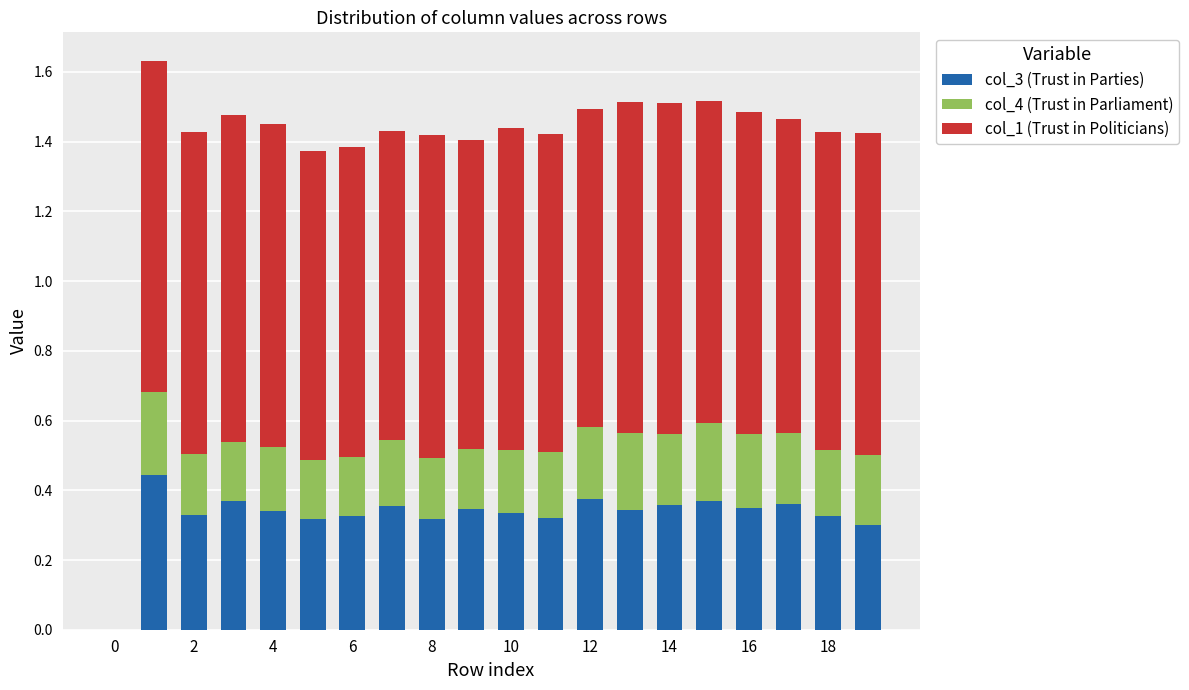

Are the bars horizontal?

No